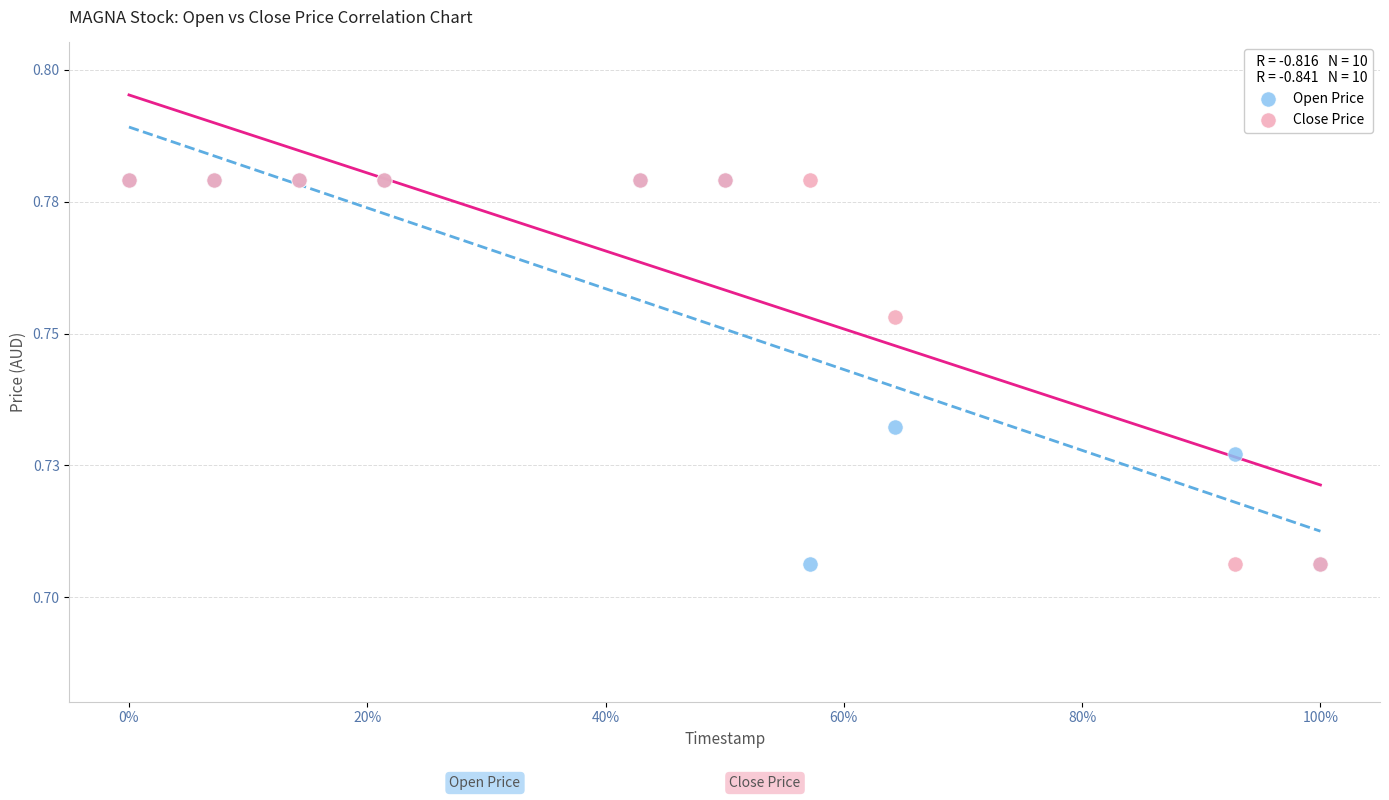

What are all the series names shown in the legend?

Open Price, Close Price